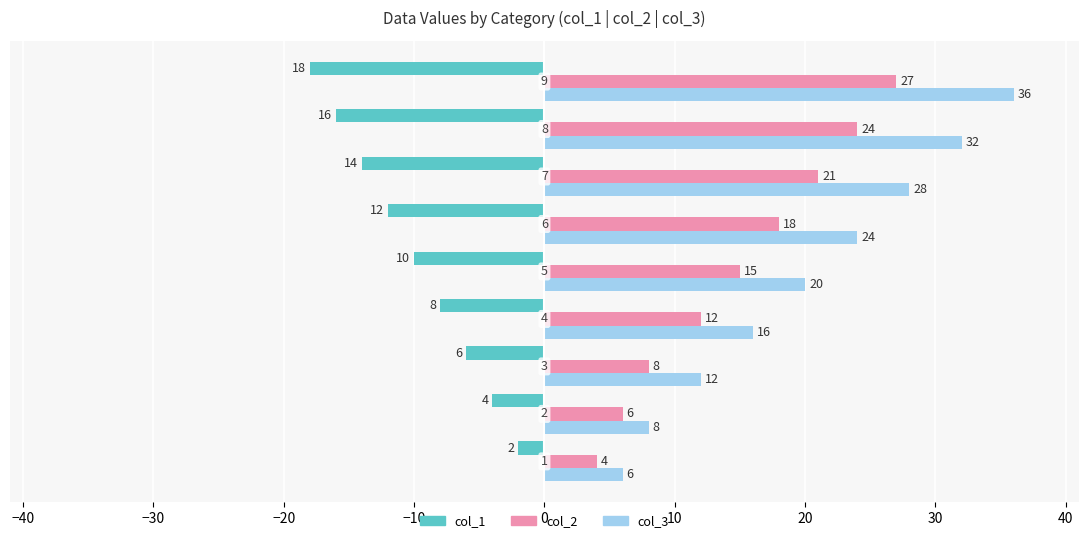

Count the col_1 values in the range -14 to -6.

5